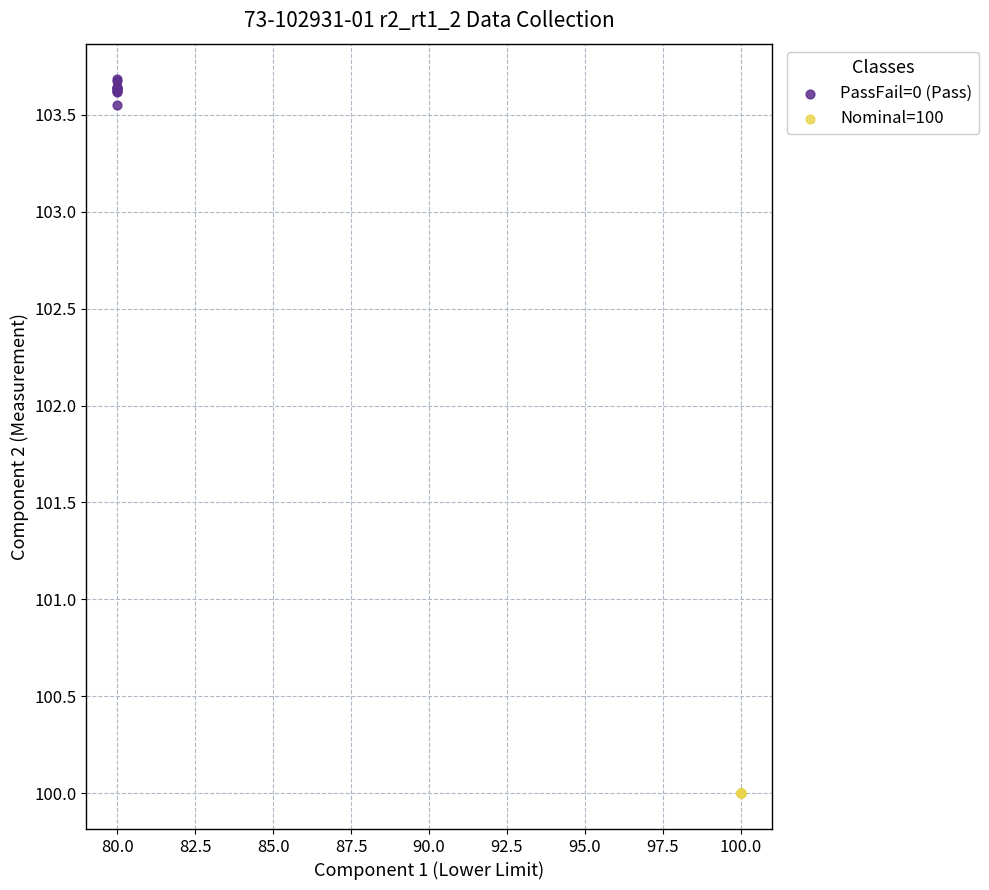

Which series reaches the minimum Y coordinate?

Nominal=100